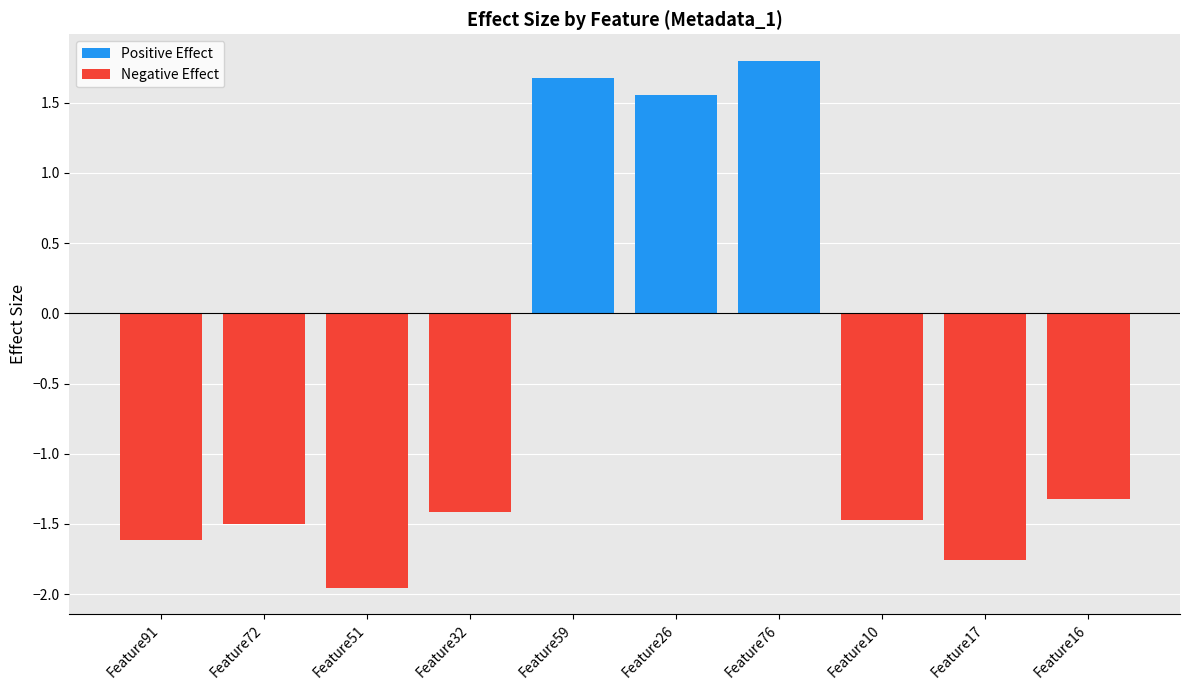

At Feature76, list the series in order from largest to smallest.

Positive Effect, Negative Effect